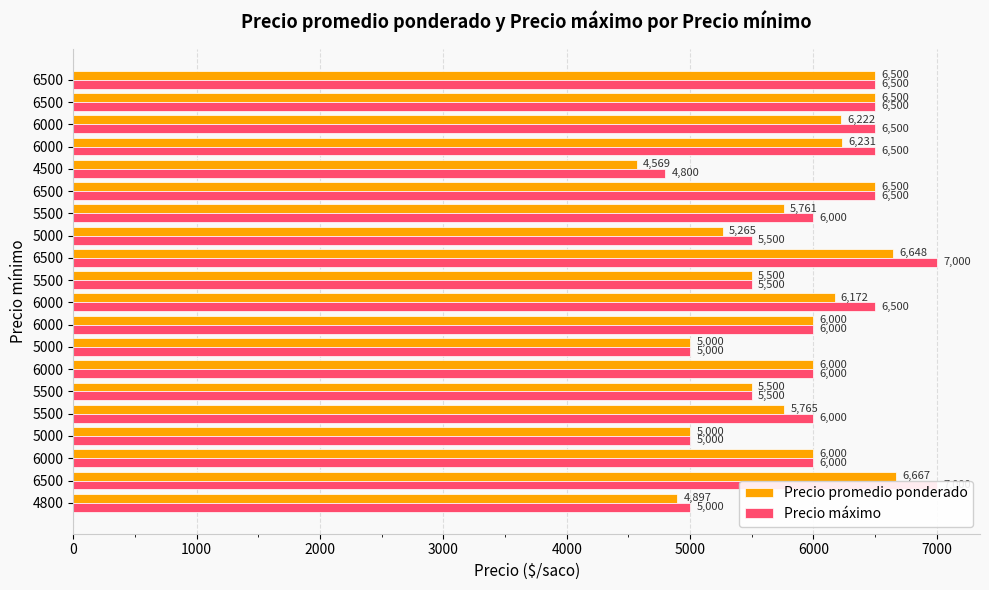

What is the sum of all Precio promedio ponderado values?

116697